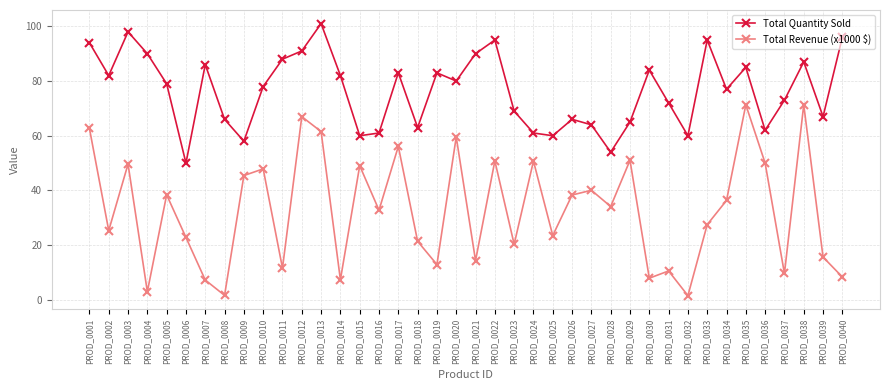

Where does the Total Quantity Sold series first go above 79?

PROD_0001